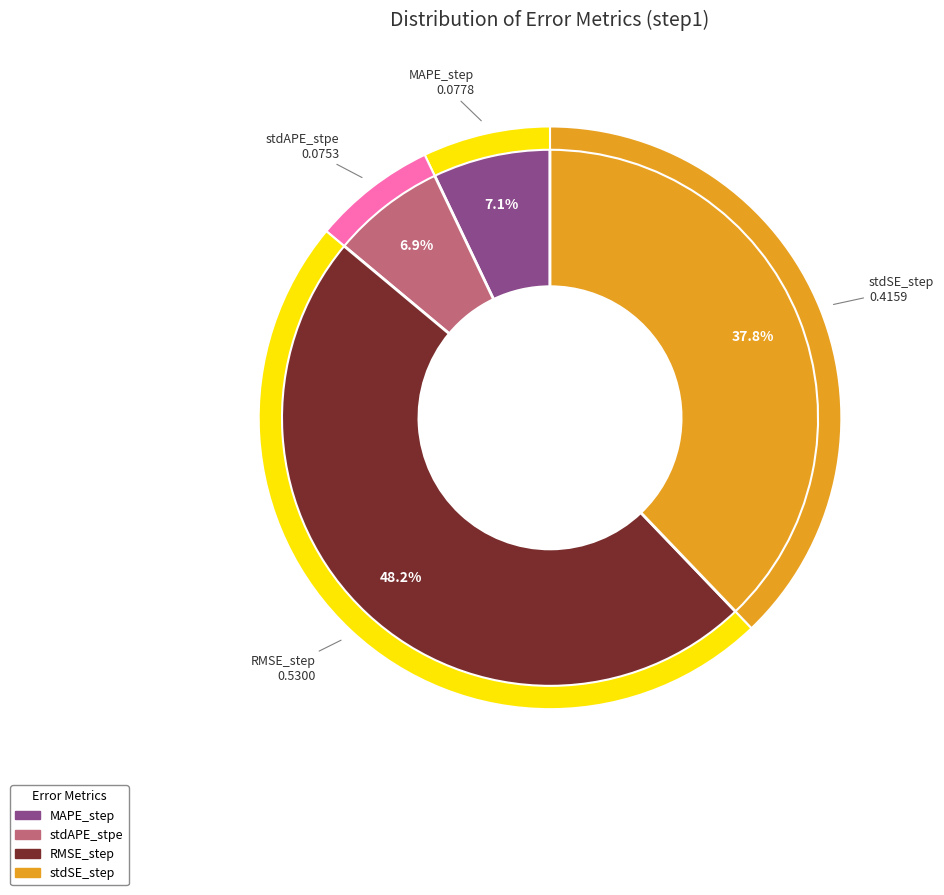

Which slice is the smallest?

stdAPE_stpe